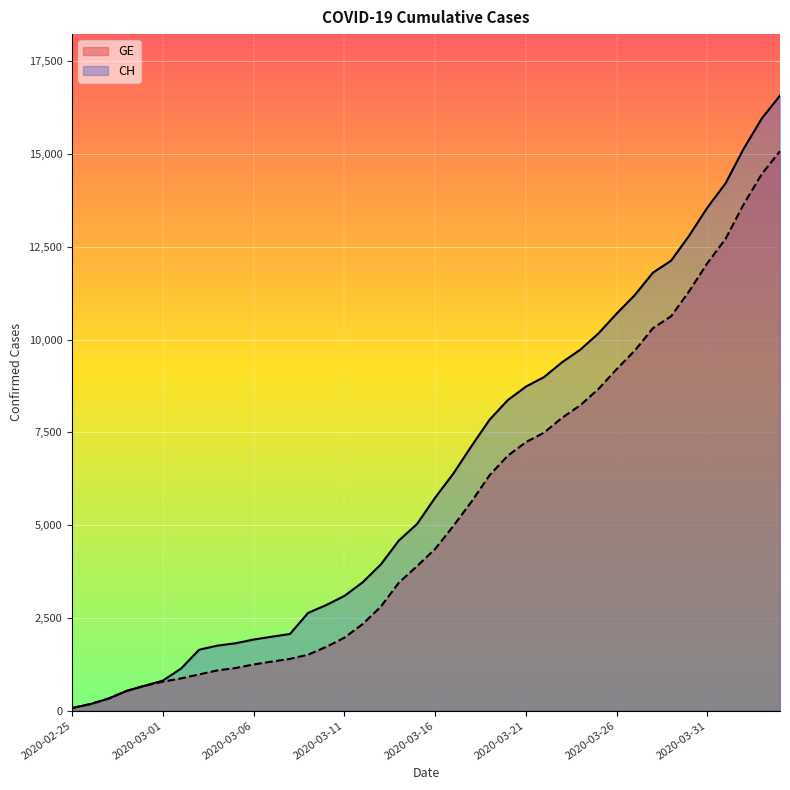

What is the value of the GE point at the 16th from the left?

1967